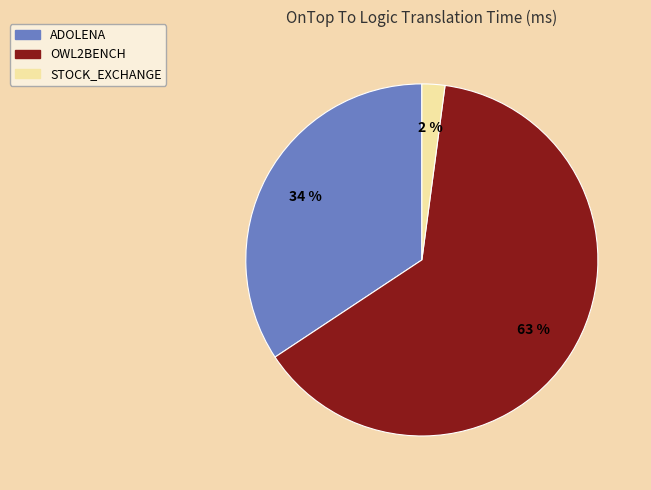

To the nearest percent, what portion does ADOLENA represent?

34%